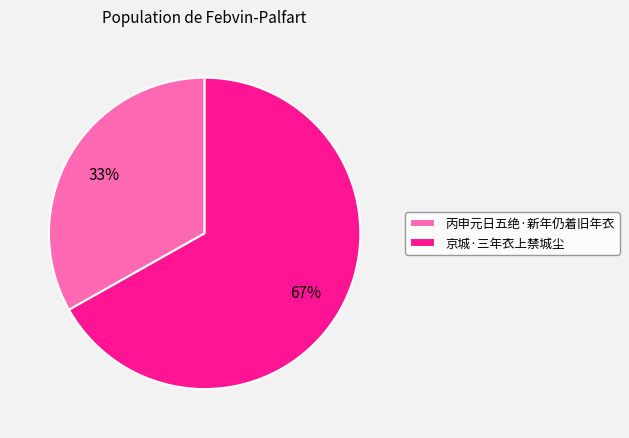

Which category has the biggest portion of the pie?

京城·三年衣上禁城尘